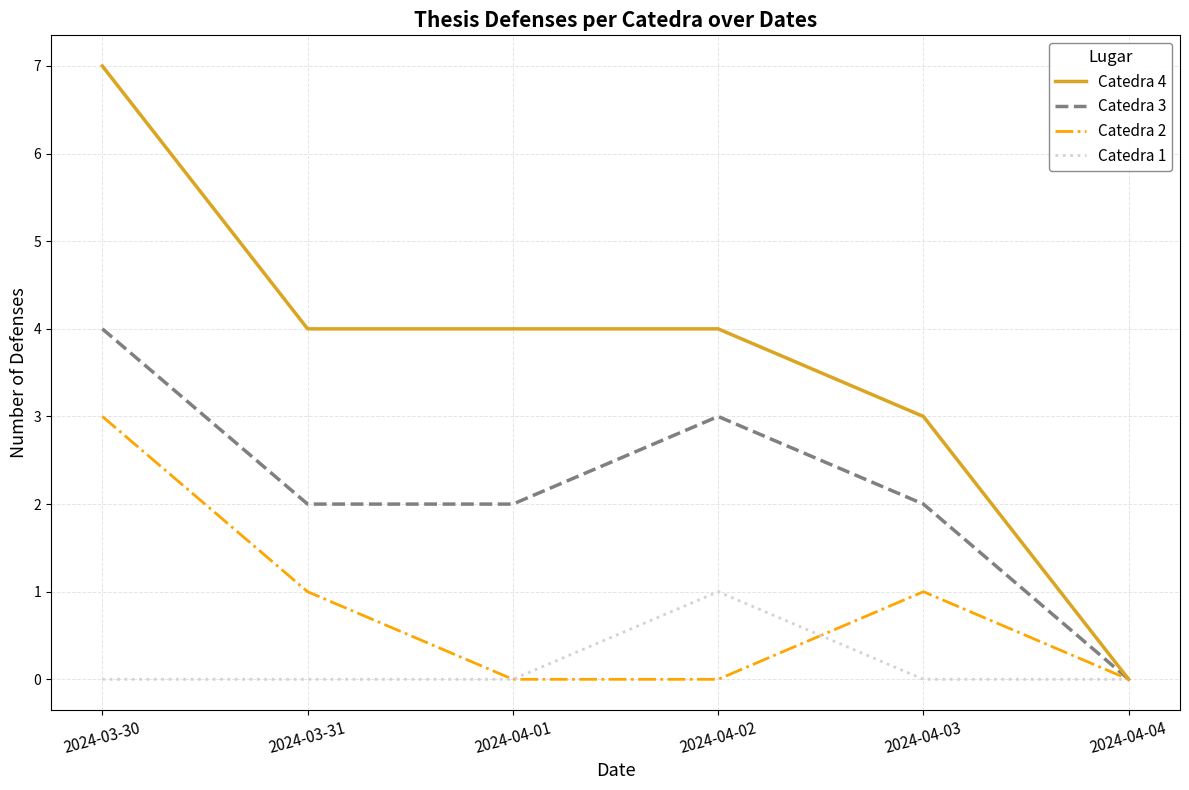

What is the average value of the Catedra 3 series?

2